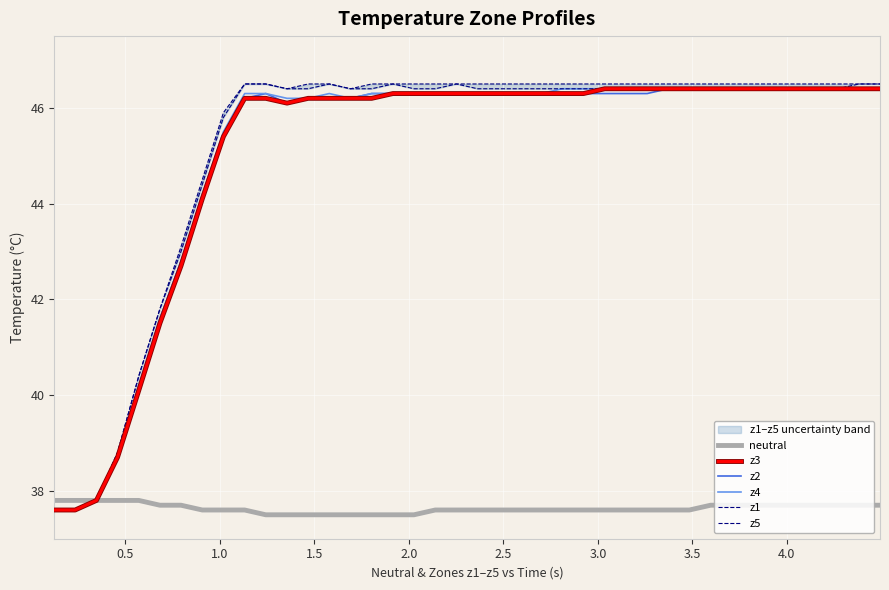

What is the maximum value for z2?

46.4